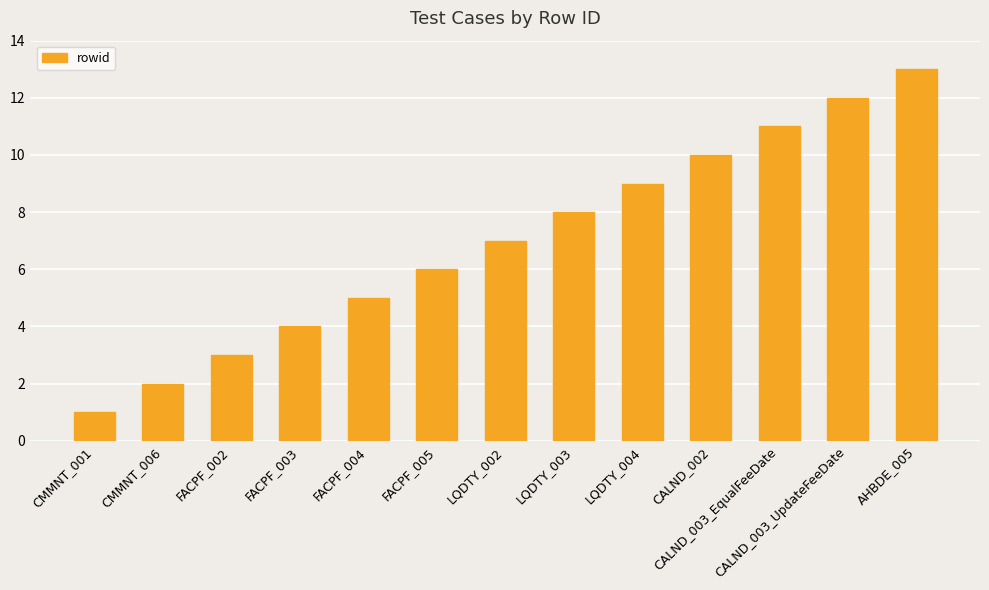

Does the chart contain stacked bars?

No